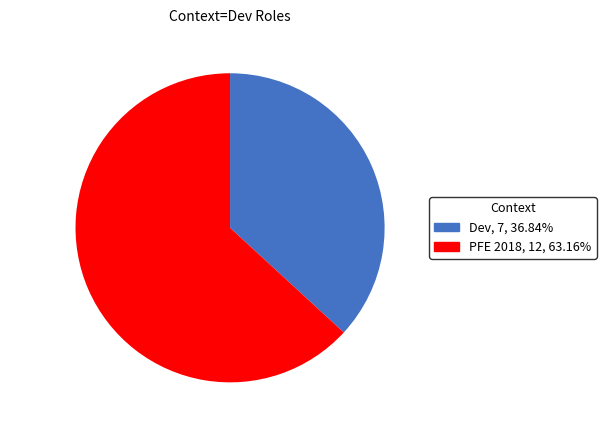

Count the number of slices in the pie.

2